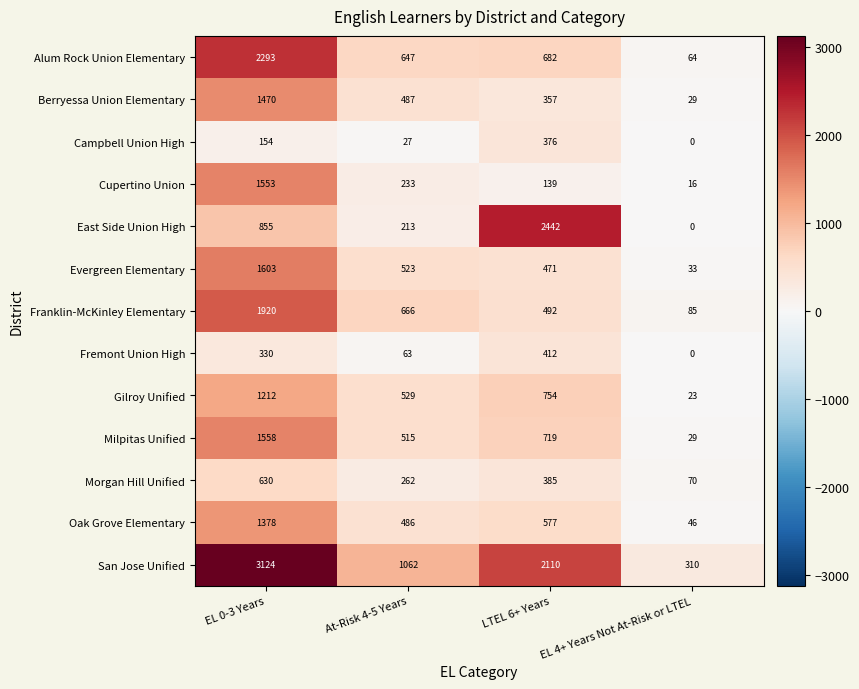

What is the sum of the Oak Grove Elementary values at LTEL 6+ Years and EL 4+ Years Not At-Risk or LTEL?

623